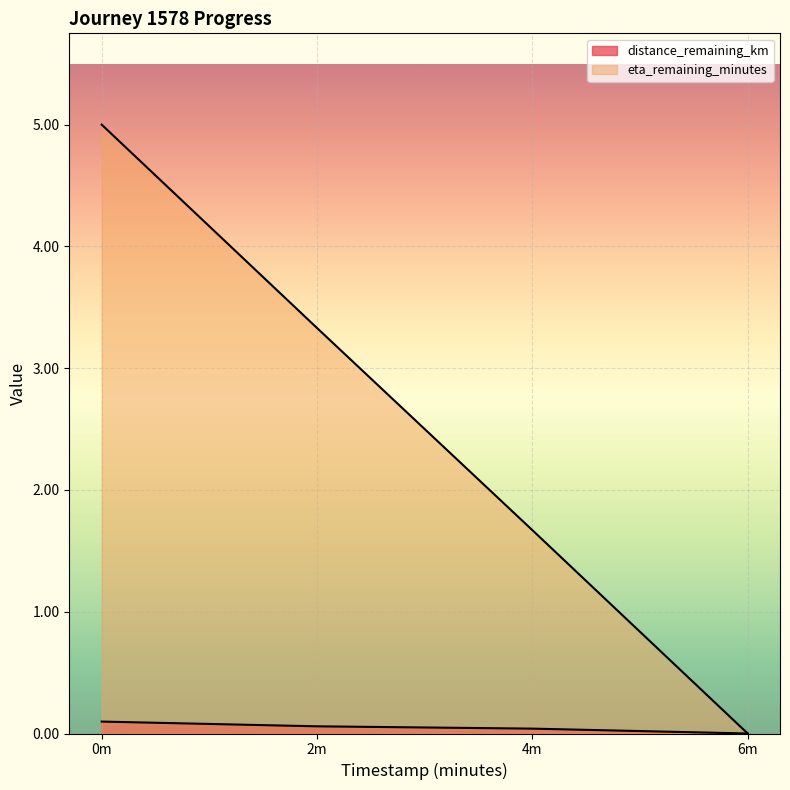

Count the eta_remaining_minutes values in the range 1 to 5.

3